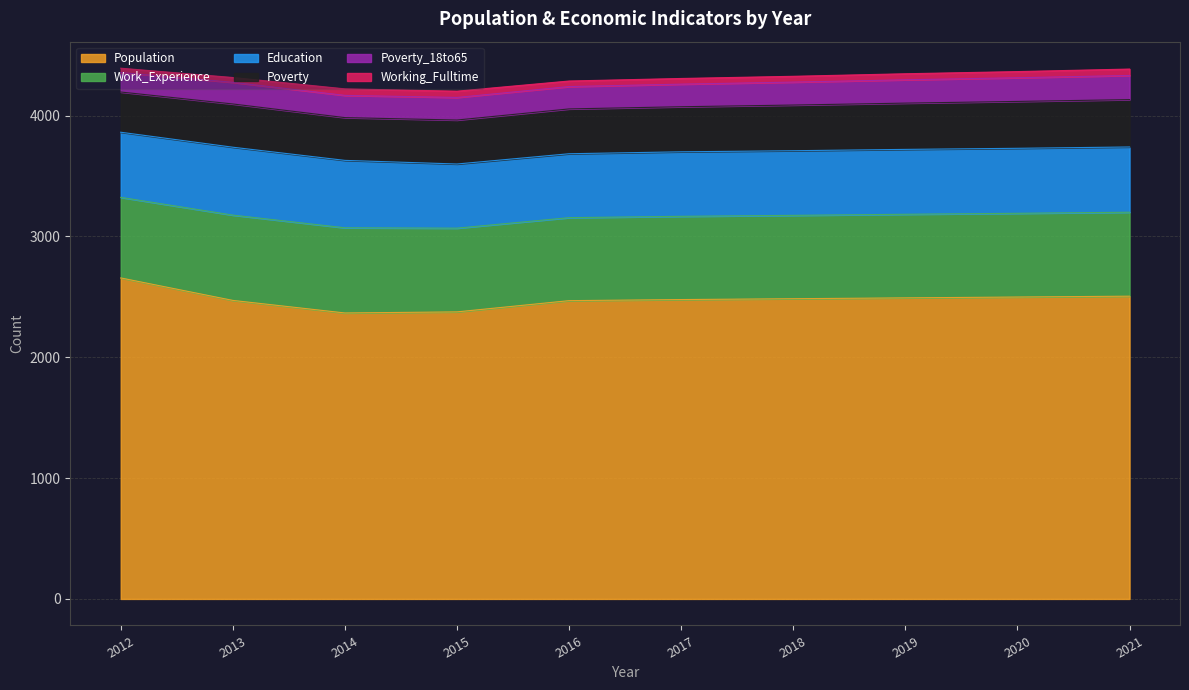

What is the sum of the Poverty values at 2018 and 2014?

732